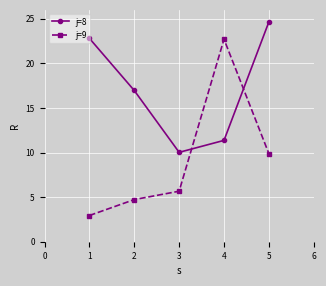

Does the chart have visible grid lines?

Yes